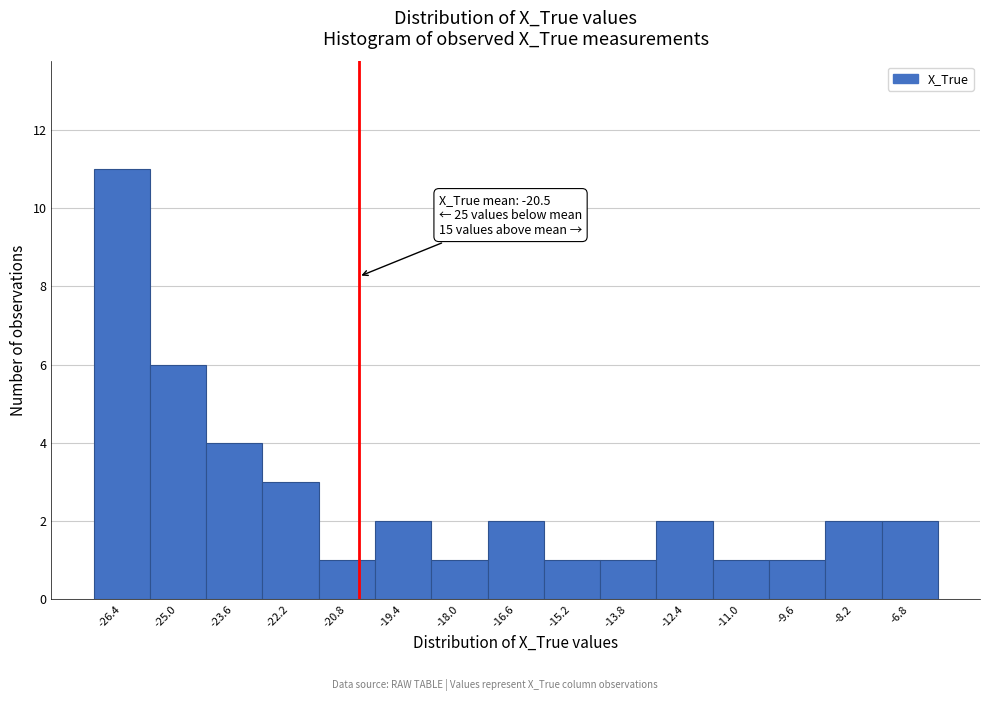

Over which range of the x-axis is the bar tallest?

-27.2 to -25.8